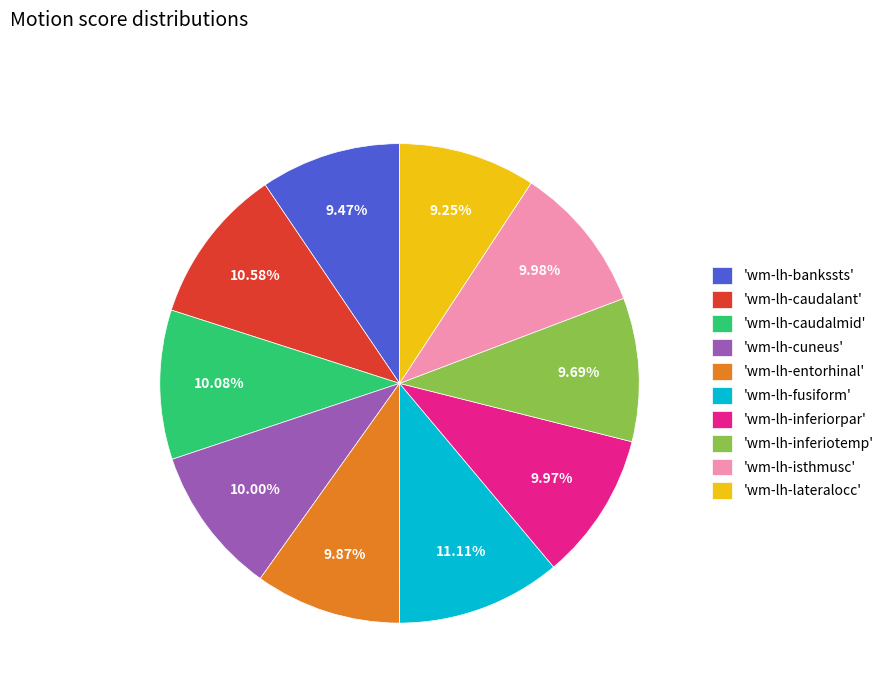

What is the largest slice in the pie chart?

'wm-lh-fusiform'